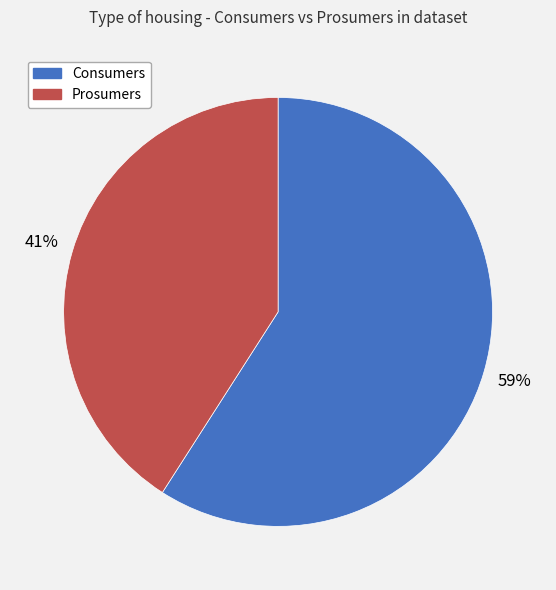

What percentage is the Prosumers slice, to the nearest percent?

41%